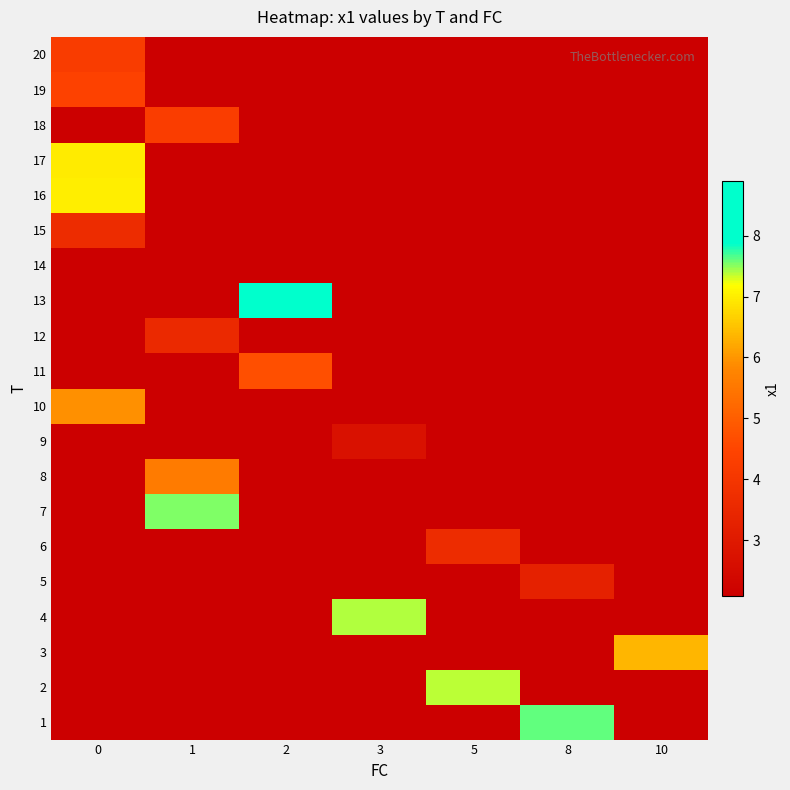

What is the greatest value displayed?

8.9